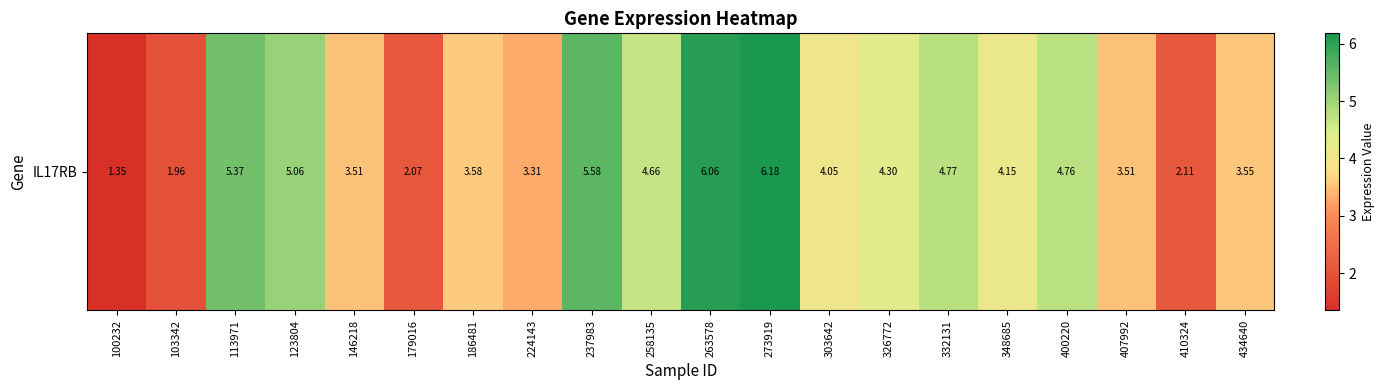

Reading left to right, extract all data points from this chart.

1.4	2.0	5.4	5.1	3.5	2.1	3.6	3.3	5.6	4.7	6.1	6.2	4.0	4.3	4.8	4.2	4.8	3.5	2.1	3.5